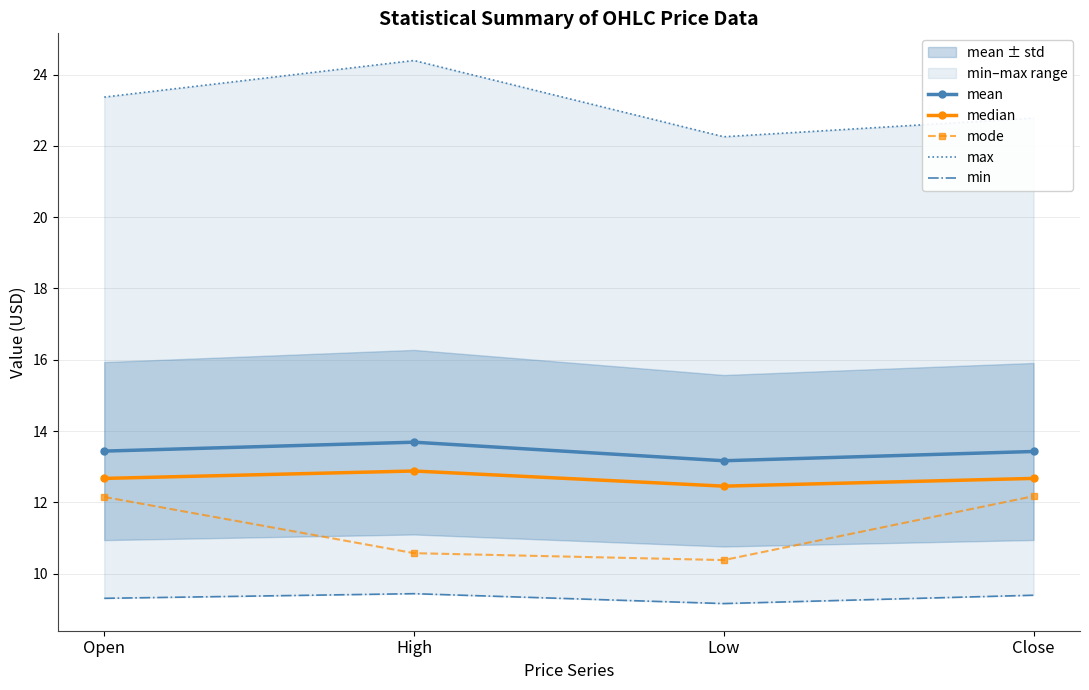

Rank the categories by mean value from highest to lowest.

High, Open, Close, Low